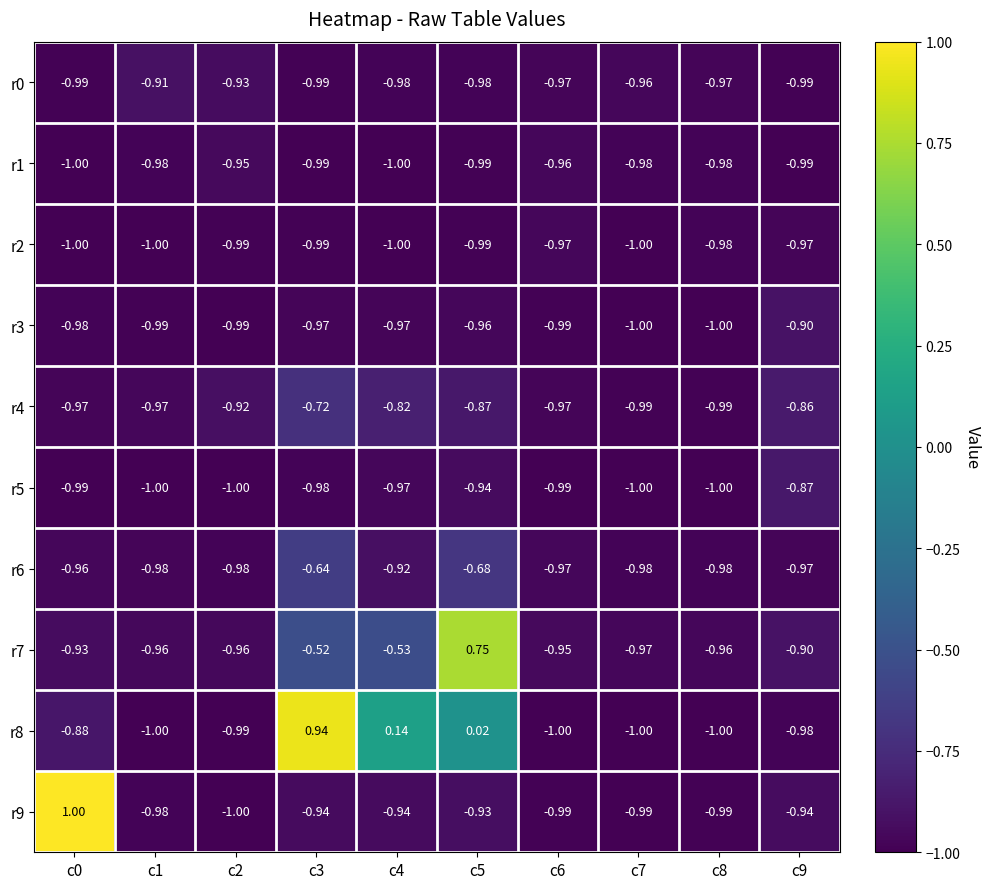

Which series changed the most between c0 and c7?

r9